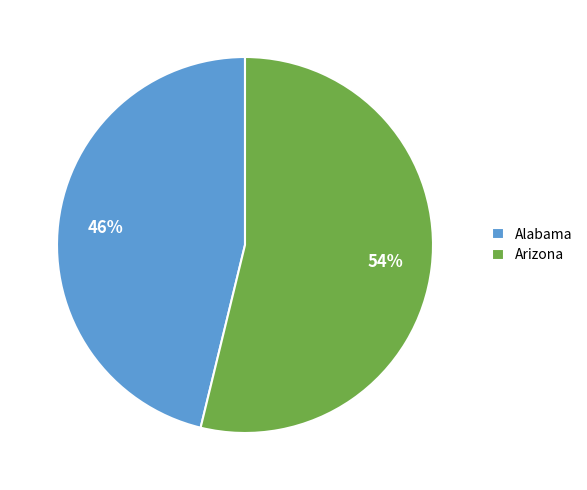

Combined, do Alabama and Arizona account for over 50%?

Yes